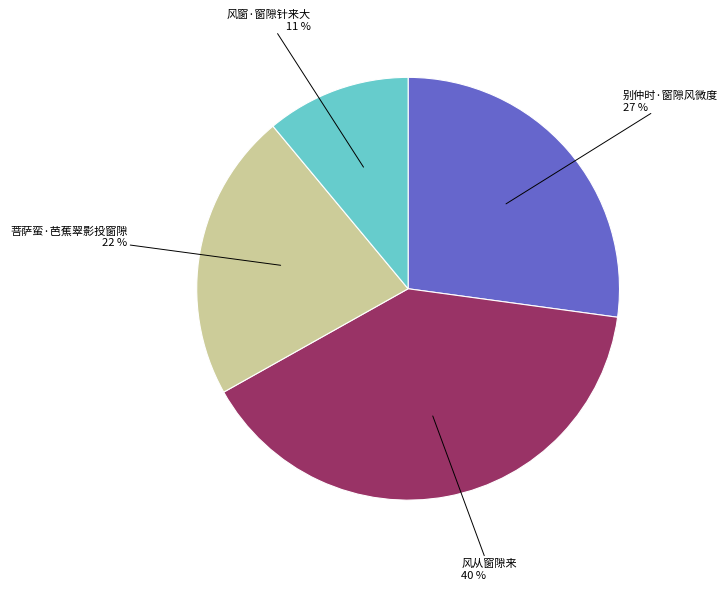

Is it true that 别仲时·窗隙风微度 is 16% of the pie?

False